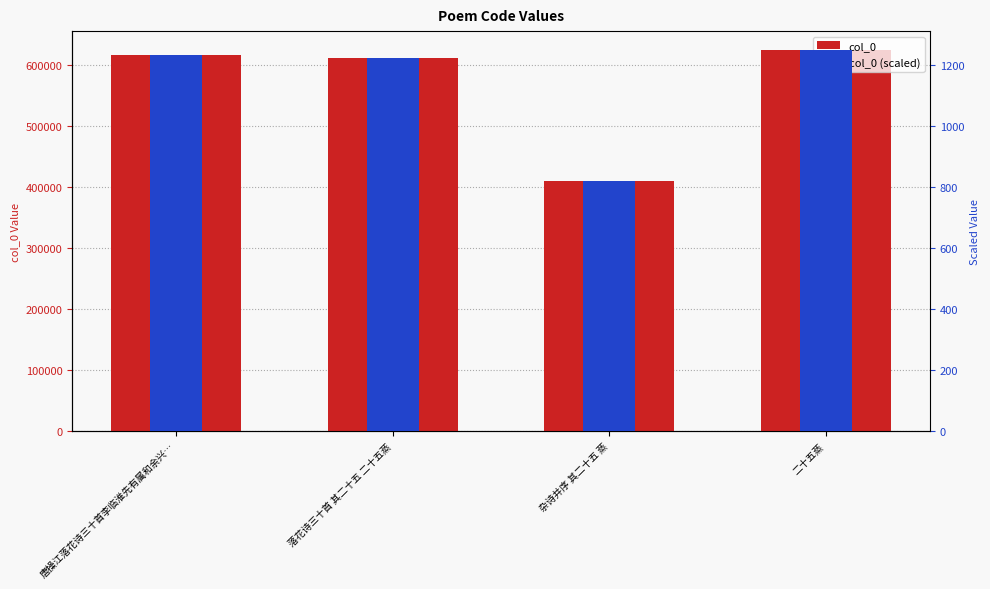

Are the bars grouped side by side (vs. stacked)?

Yes